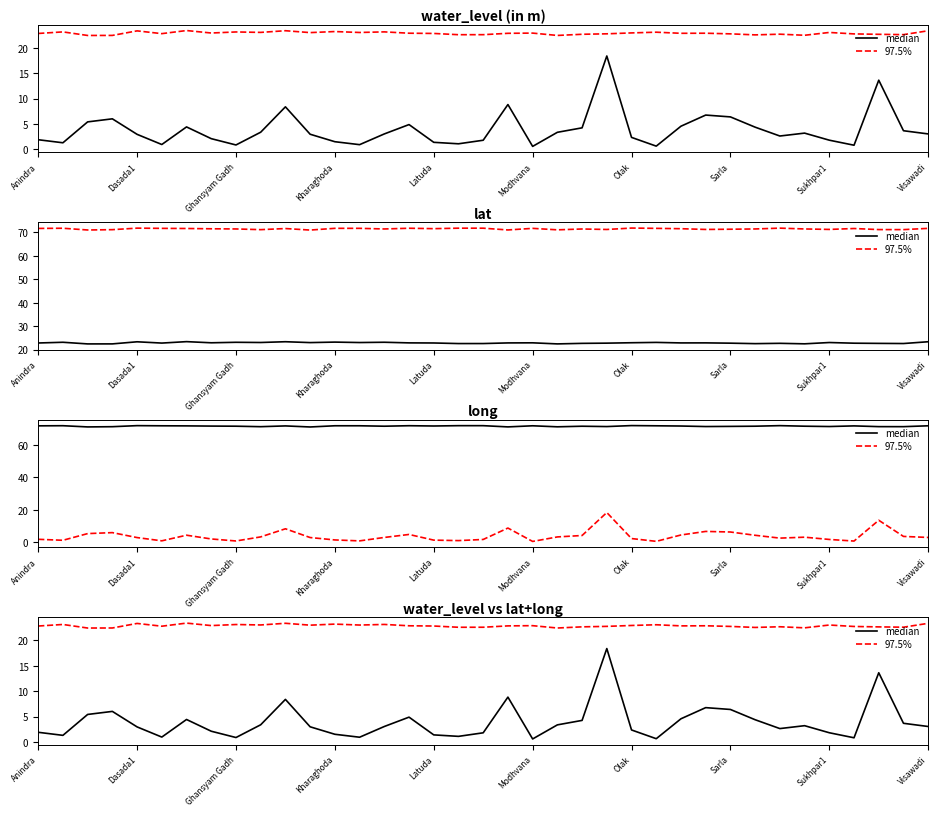

What is the difference between the maximum and minimum values in the 97.5% series?

1.0